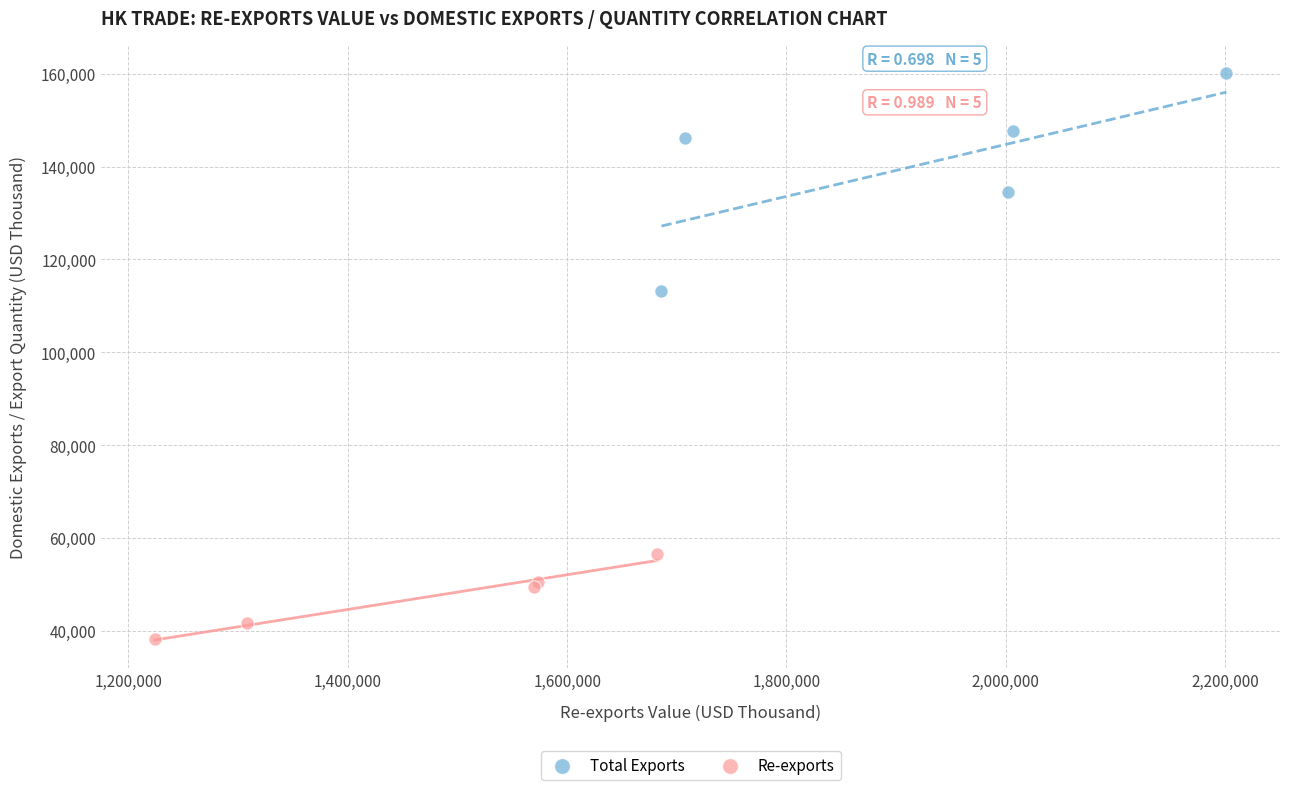

Which series has the largest Y range (max minus min)?

Total Exports